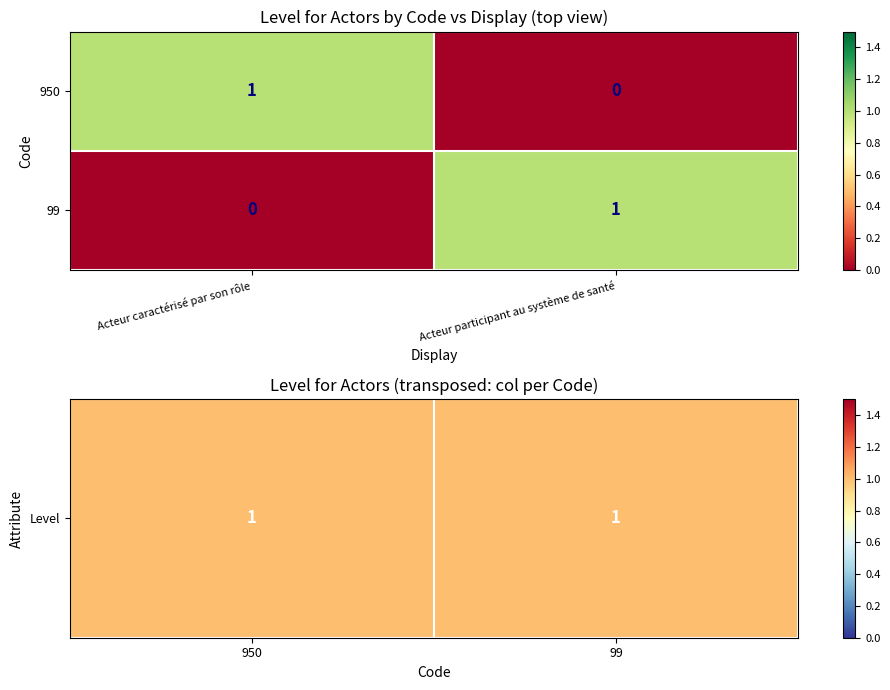

How many categories are shown in the chart?

2